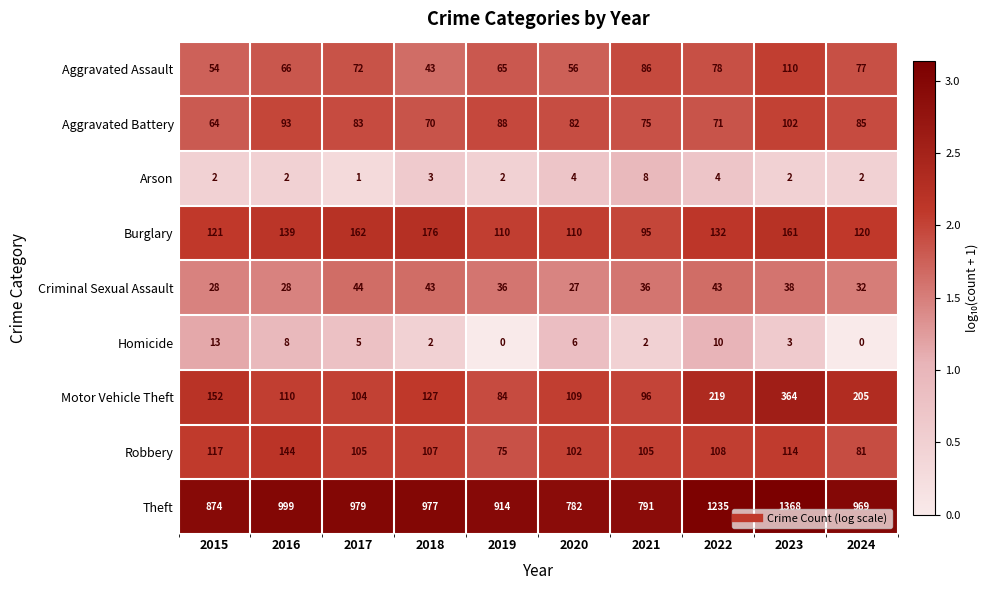

True or false: Aggravated Battery has a value of 161 at 2016.

False